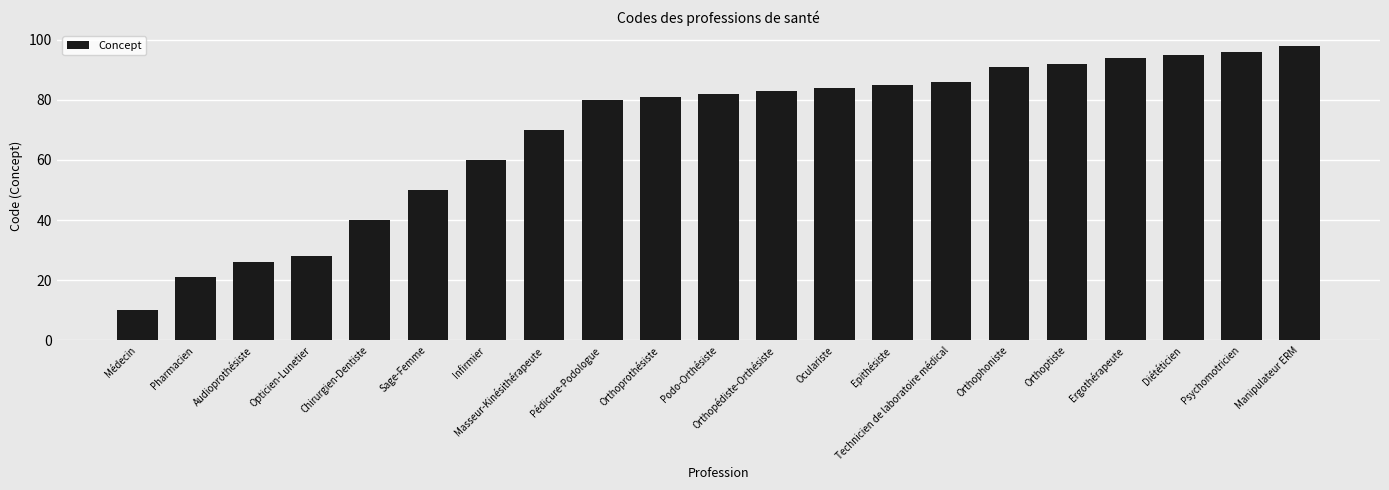

The value at Ergothérapeute is 146. True or false?

False